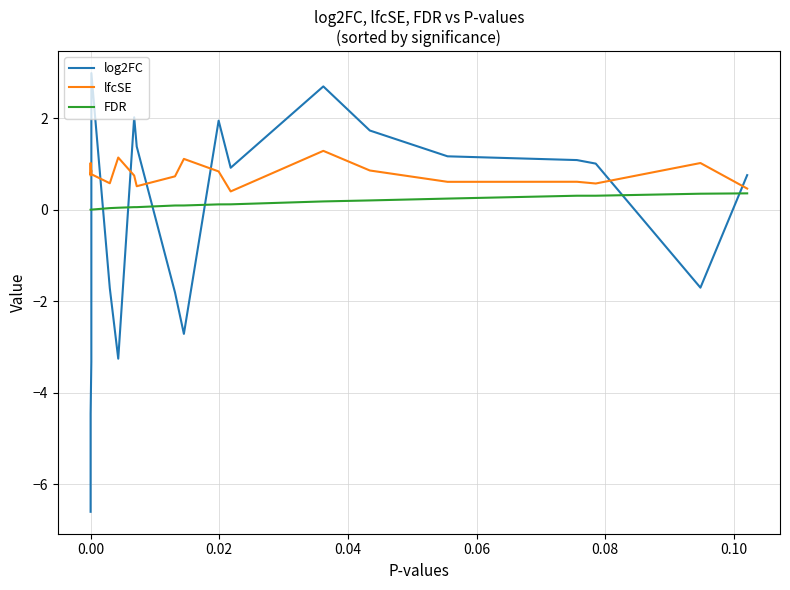

How many values in log2FC are above zero?

11